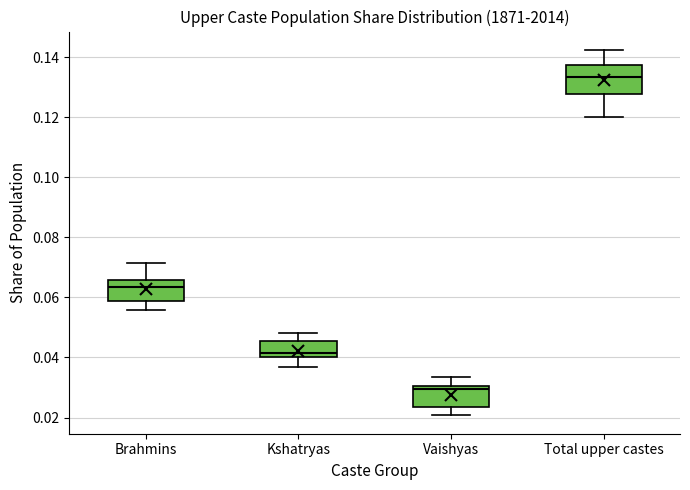

Reading left to right, transcribe this box plot: for each box, give where its median line is, the range the box spans, and where its two whiskers end, as read against the y-axis. The values are not printed on the chart, so give them approximately, as read against the axis.

Brahmins: median 0.064, box 0.058 to 0.066, whiskers 0.056 to 0.072
Kshatryas: median 0.042, box 0.040 to 0.046, whiskers 0.036 to 0.048
Vaishyas: median 0.030 (just below the box's upper edge), box 0.024 to 0.030, whiskers 0.020 to 0.034
Total upper castes: median 0.134, box 0.128 to 0.138, whiskers 0.120 to 0.142